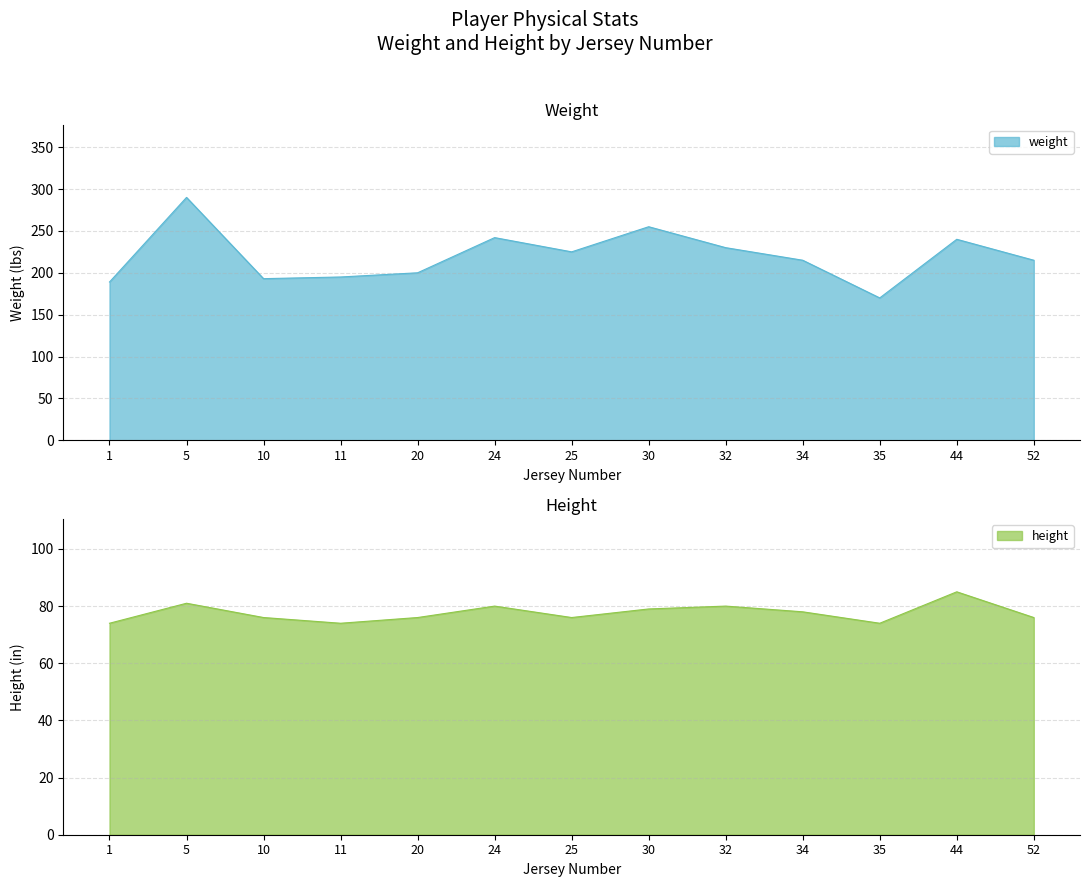

True or false: height and weight intersect in this chart.

False